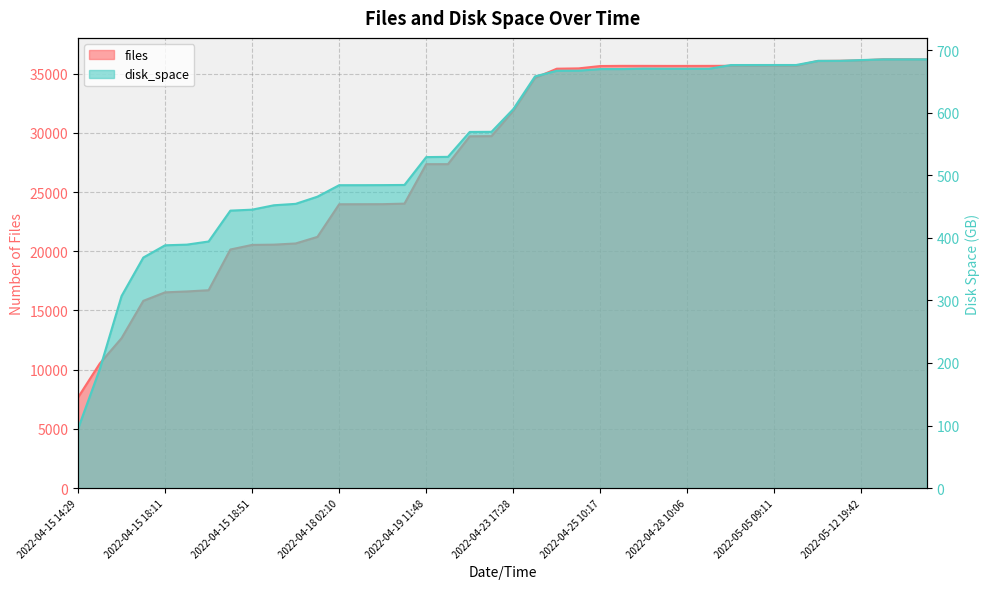

What is the sum of all files values?

1120520.0